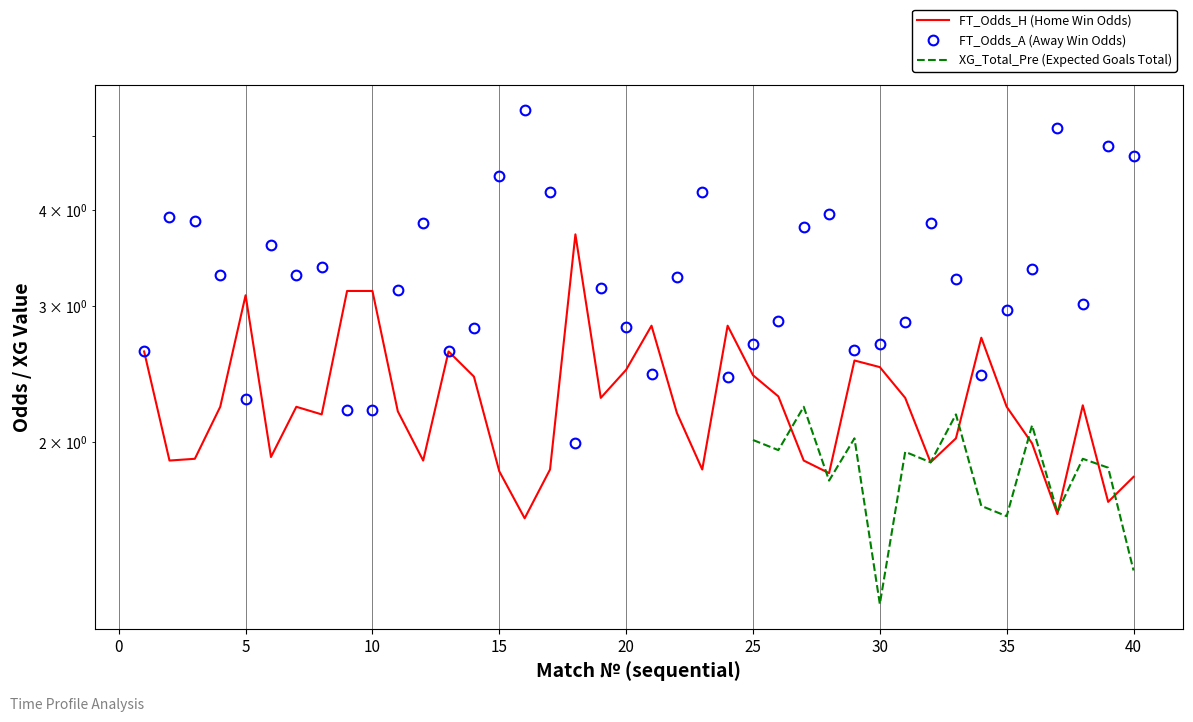

What is the maximum value for FT_Odds_H?

3.7